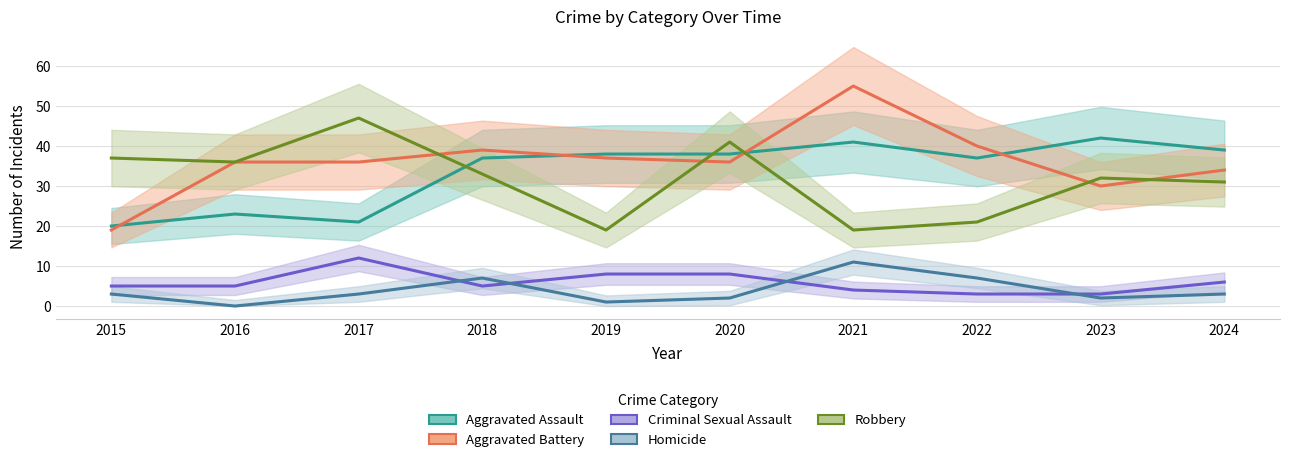

In Aggravated Assault, how many points are higher than both neighbors (excluding endpoints)?

3